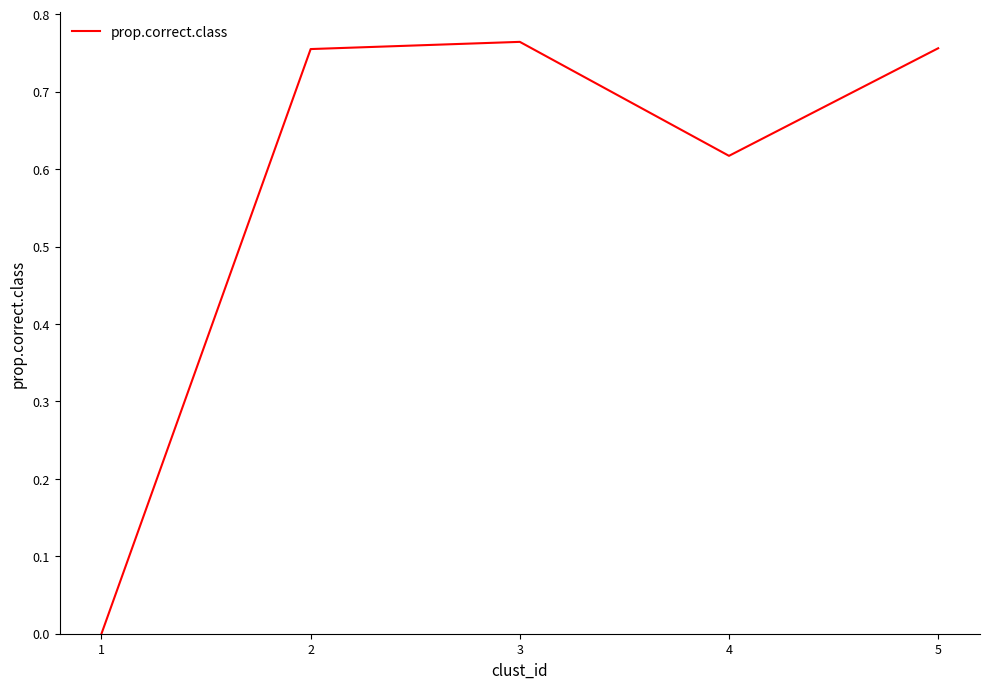

The chart shows a value of 0.0 at 1. True or false?

True